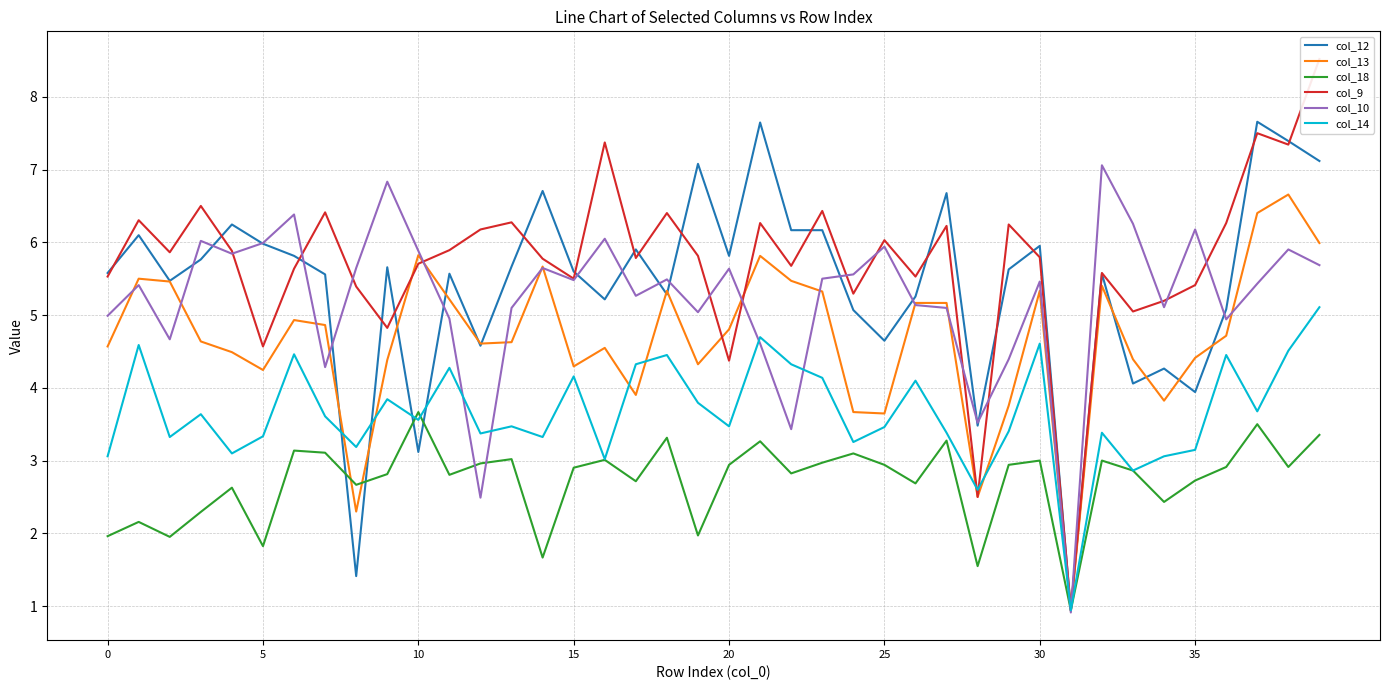

What is the label of the 12th point from the right?

28